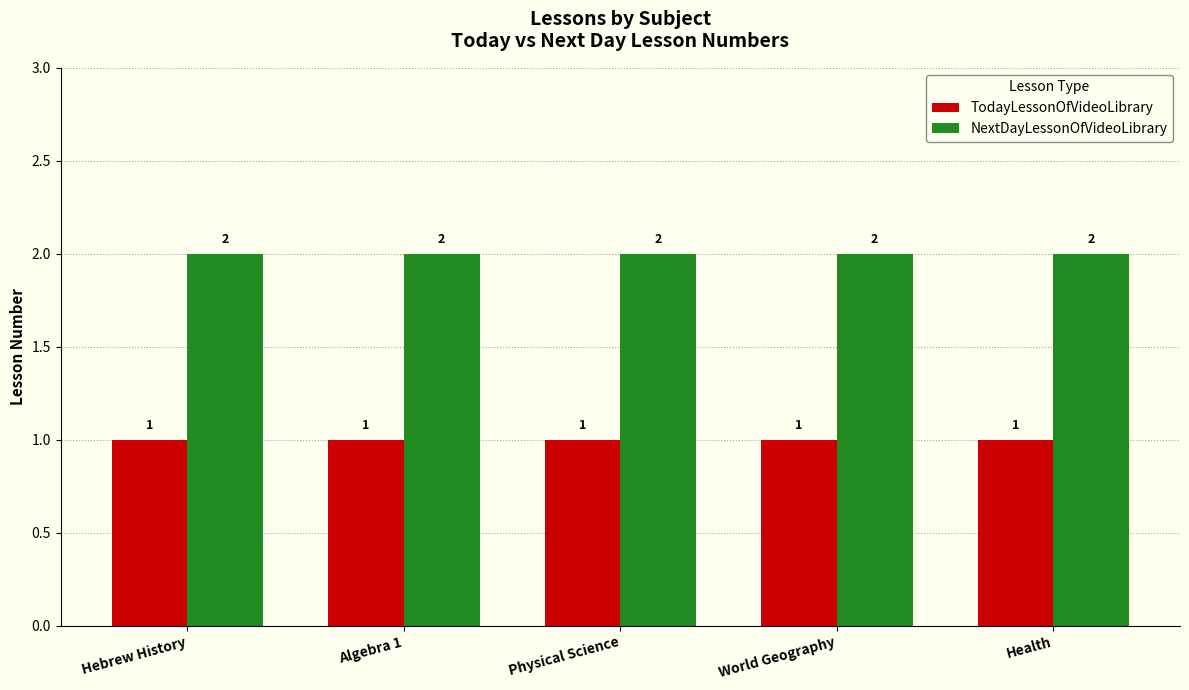

List the series in order of their overall mean, lowest first.

TodayLessonOfVideoLibrary, NextDayLessonOfVideoLibrary